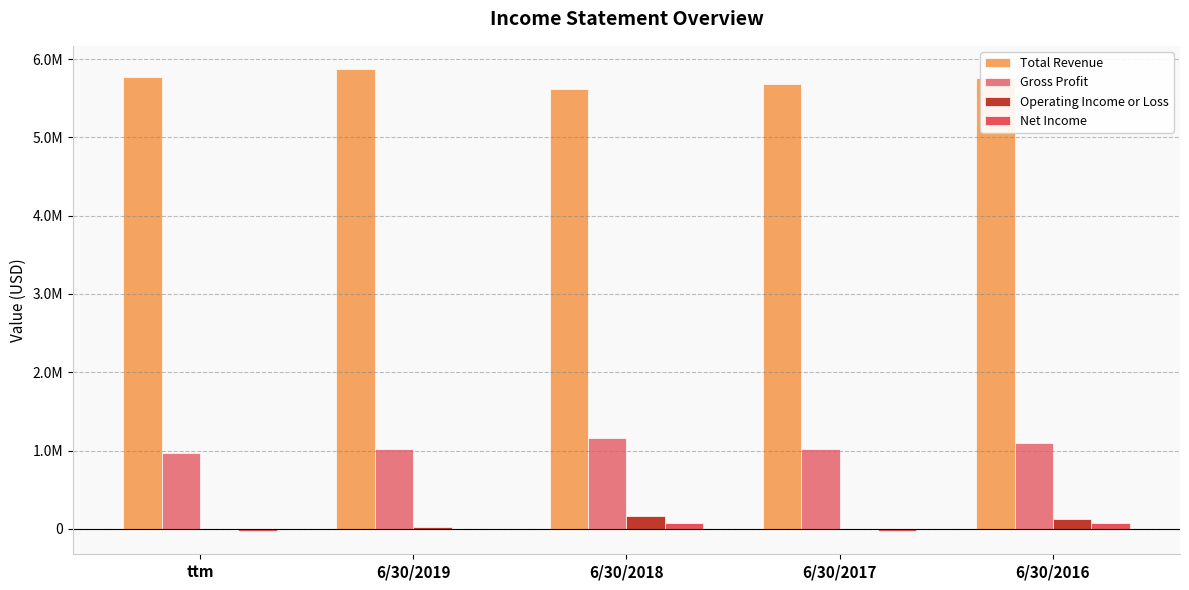

Which has a higher value, ttm or 6/30/2017?

ttm